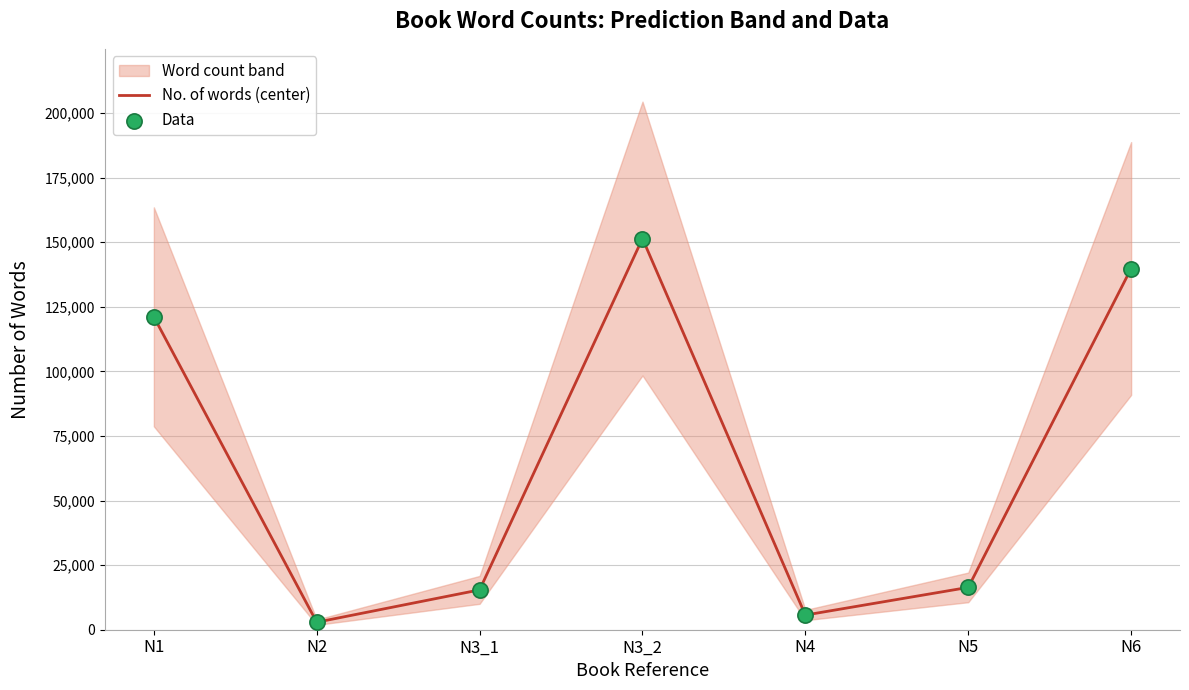

At how many categories does at least one series exceed 15874?

4